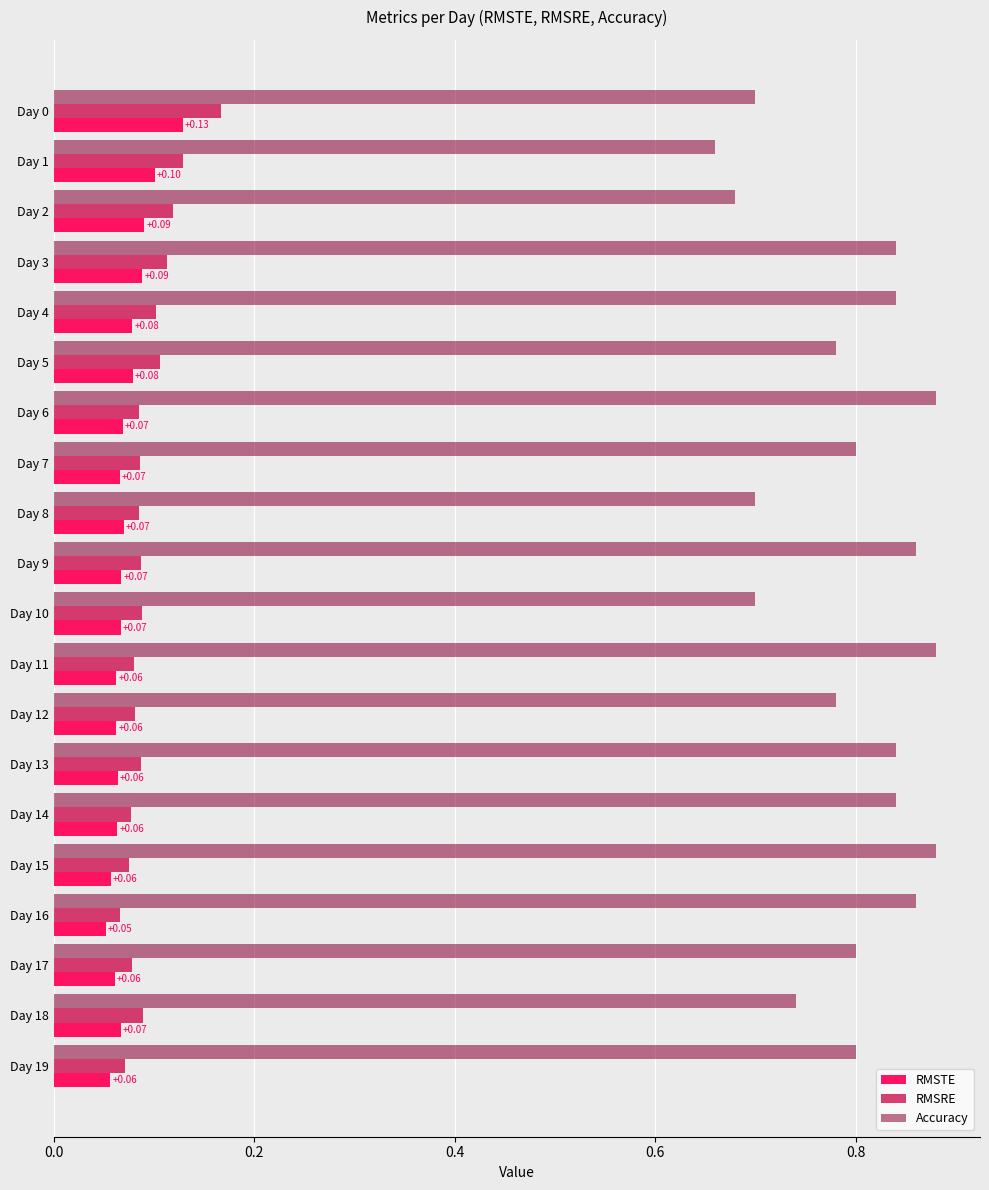

Rank the series by their maximum value, from highest to lowest.

Accuracy, RMSRE, RMSTE